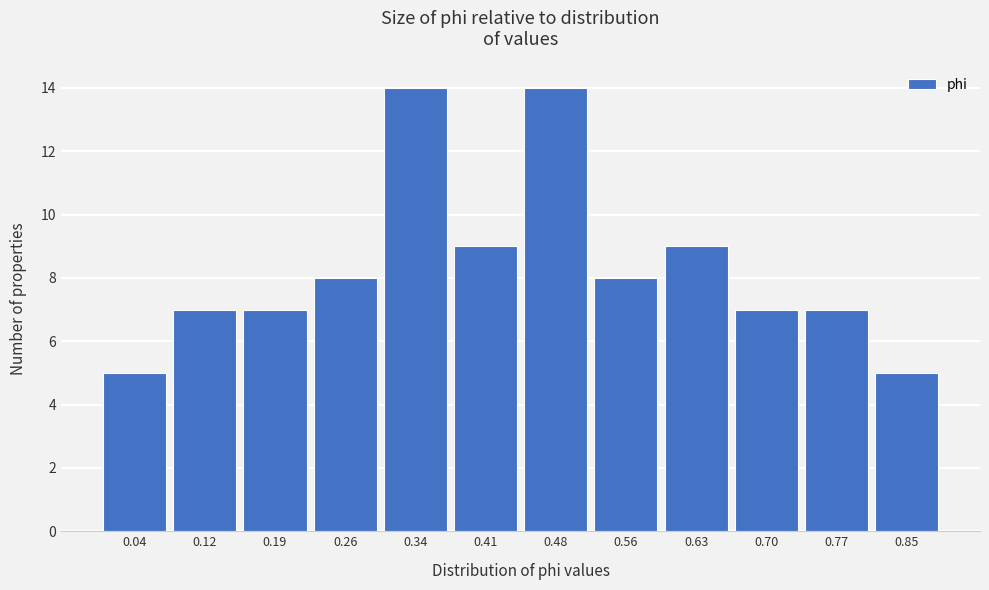

Reading right to left, list all the values displayed in this chart.

5	7	7	9	8	14	9	14	8	7	7	5